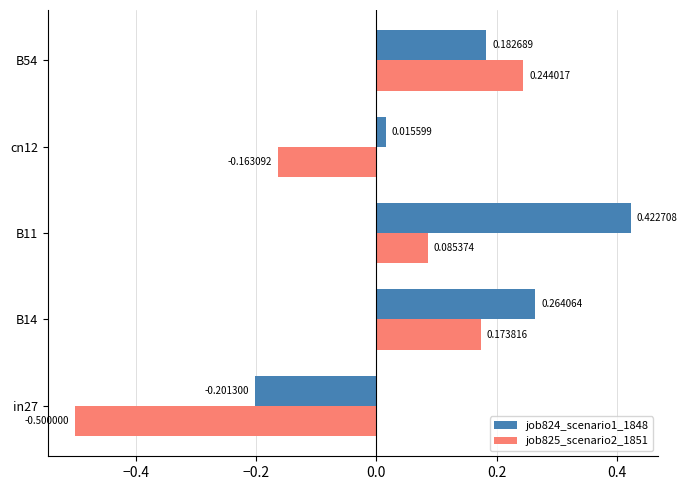

Which series has the largest range (max minus min)?

job825_scenario2_1851